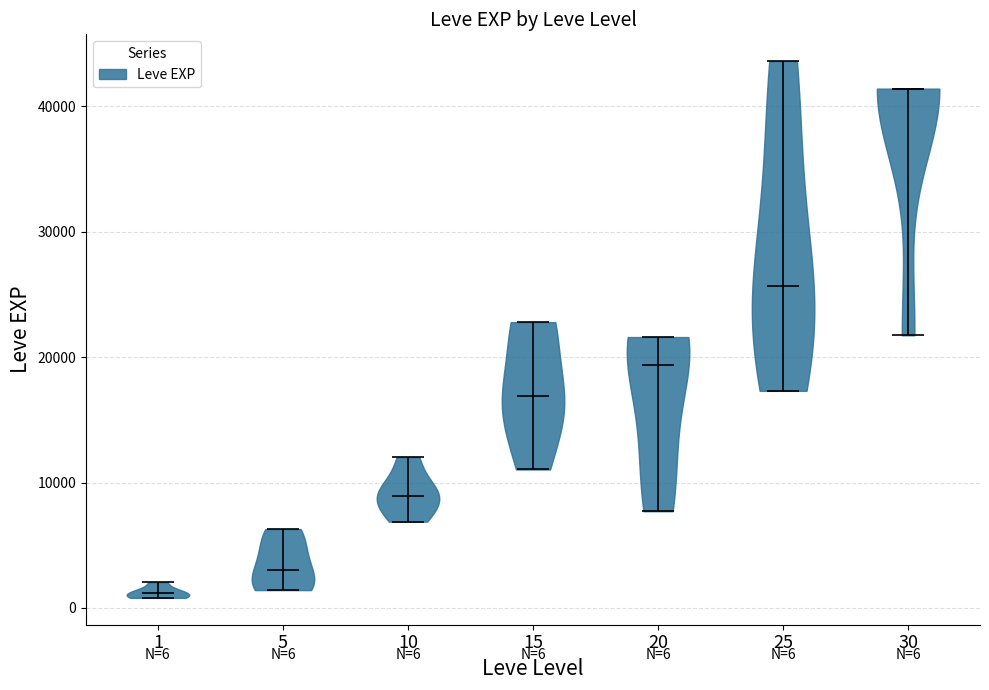

Which violin has the highest median line?

30